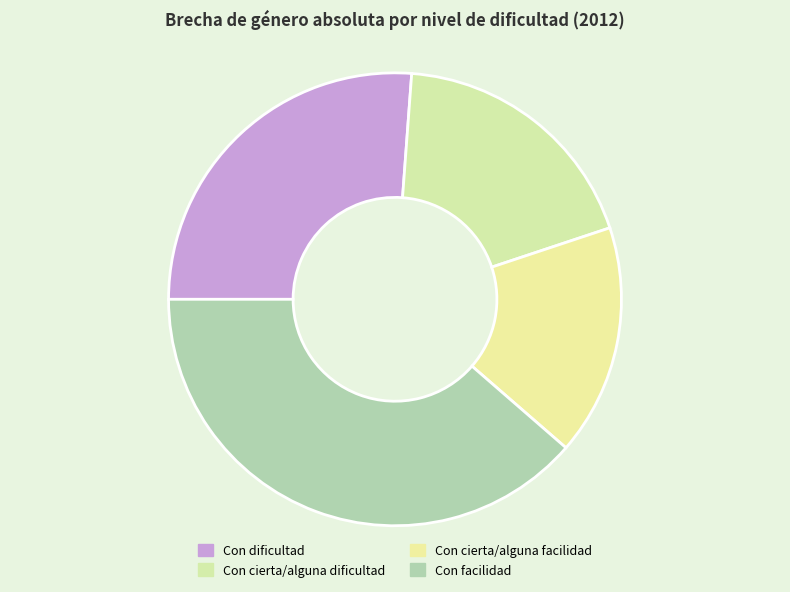

Count the number of slices in the pie.

4